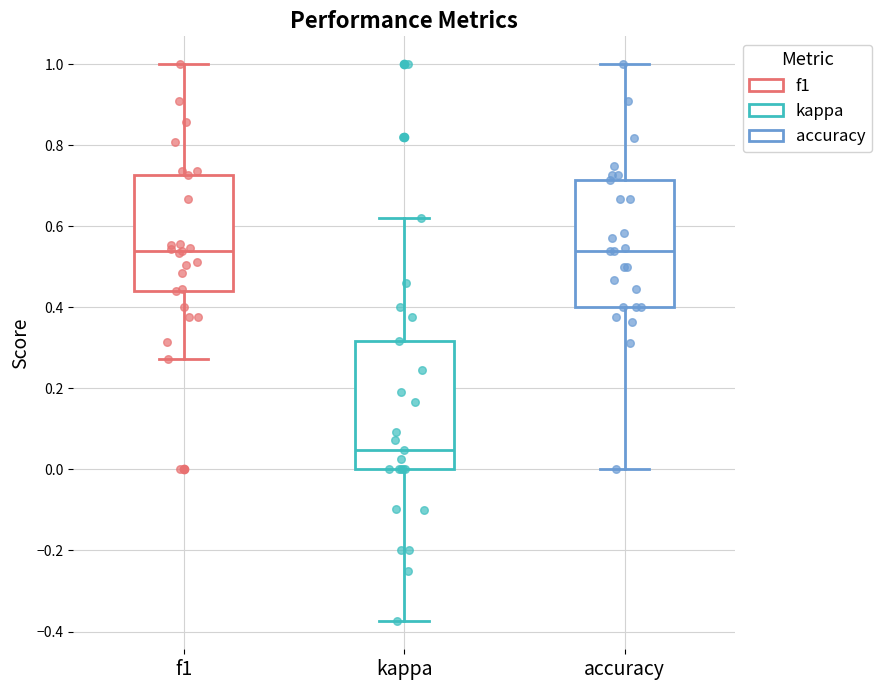

Reading left to right, transcribe this box plot: for each box, give where its median line is, the range the box spans, and where its two whiskers end, as read against the y-axis. The values are not printed on the chart, so give them approximately, as read against the axis.

f1: median 0.54, box 0.44 to 0.72, whiskers 0.28 to 1.00
kappa: median 0.04, box 0.00 to 0.32, whiskers -0.38 to 0.62
accuracy: median 0.54, box 0.40 to 0.72, whiskers 0.00 to 1.00